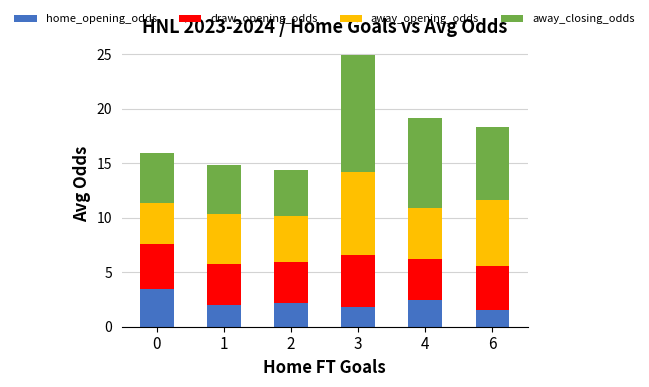

Reading left to right, transcribe the values for home_opening_odds.

0=3.4	1=2.0	2=2.2	3=1.8	4=2.4	6=1.6